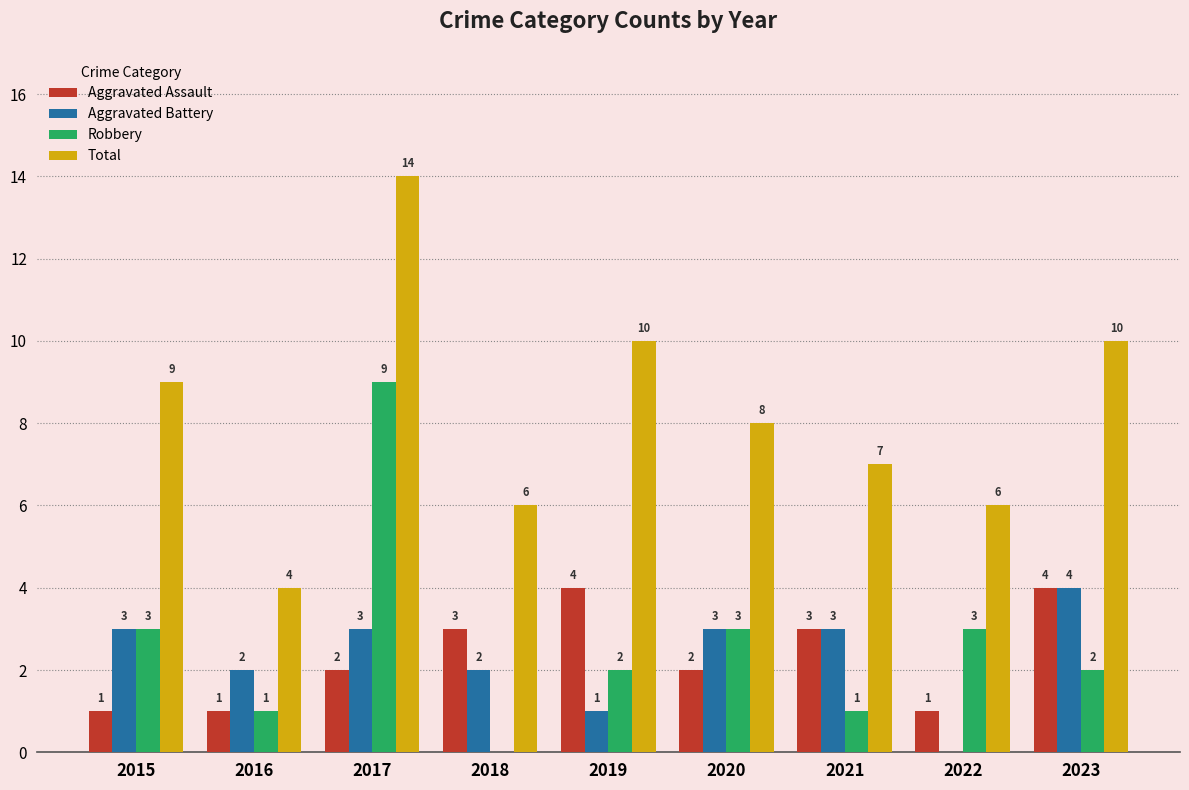

At which category is the sum across all series the highest?

2017